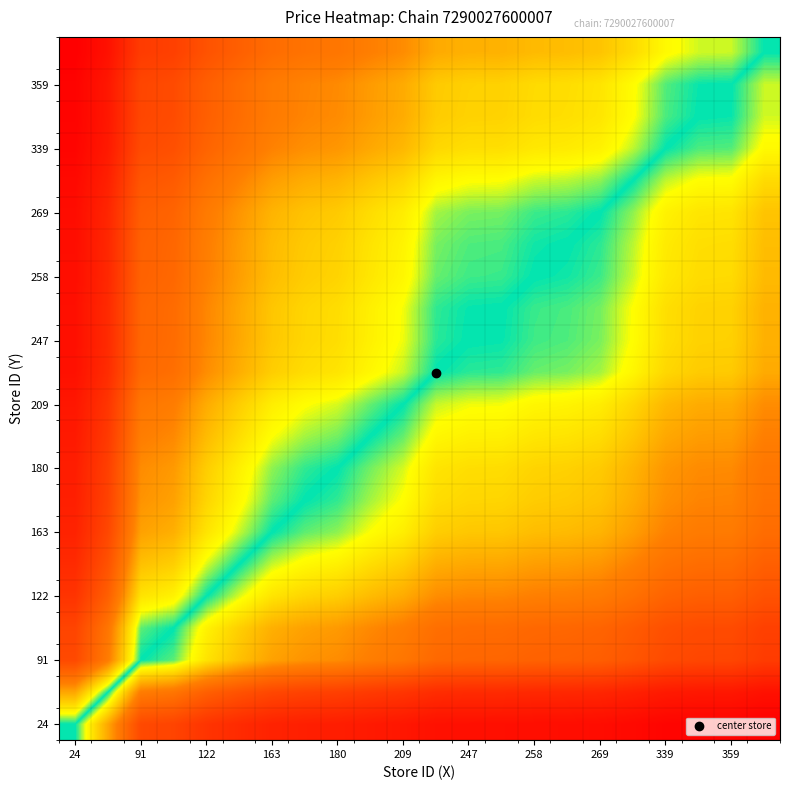

At how many categories does at least one series exceed 9?

22